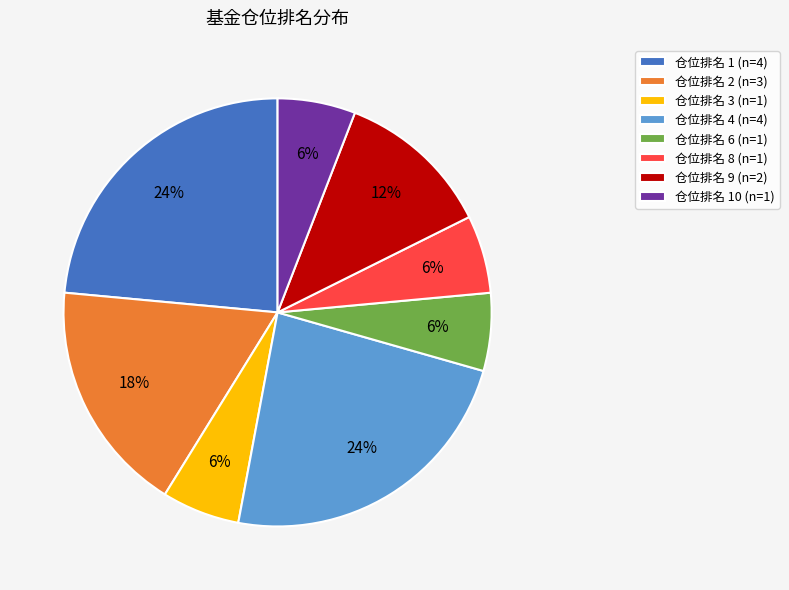

What is the ratio of the value at 仓位排名 3 (n=1) to the value at 仓位排名 2 (n=3)?

0.3